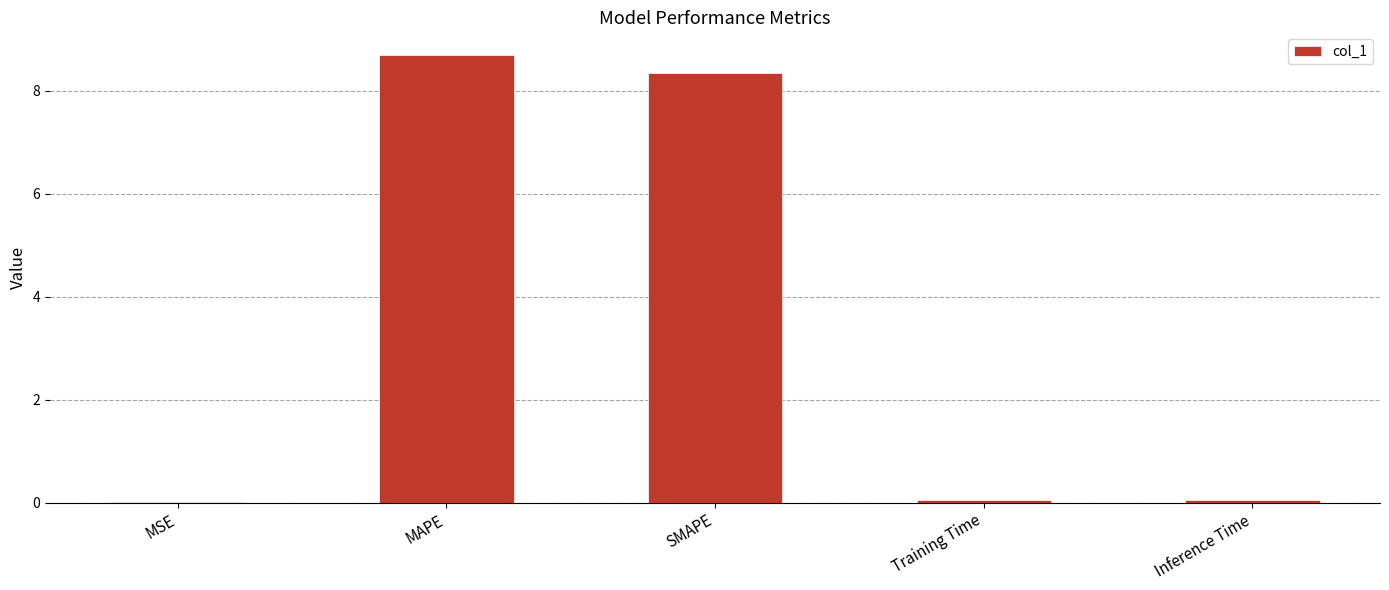

What is the sum of the values at MAPE and MSE?

8.7